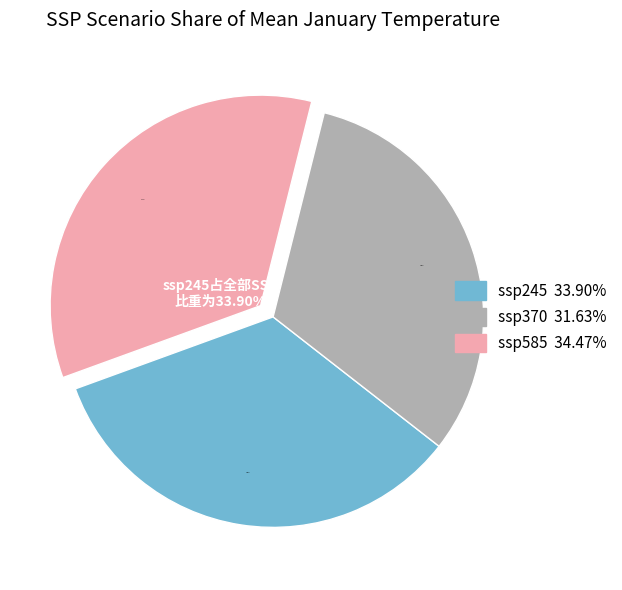

To the nearest percent, what portion does ssp370 represent?

32%